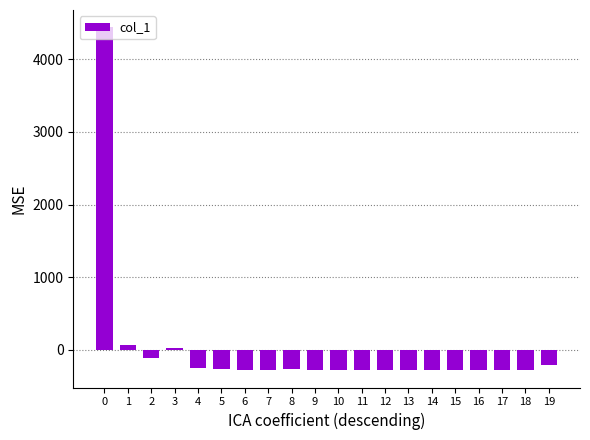

How many data points does each series have?

20